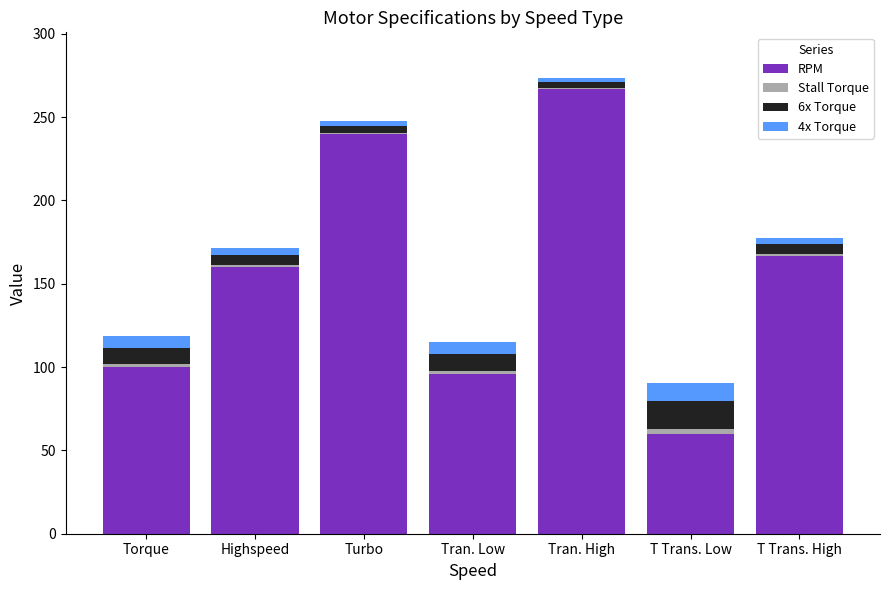

At which label does RPM reach its peak?

Tran. High